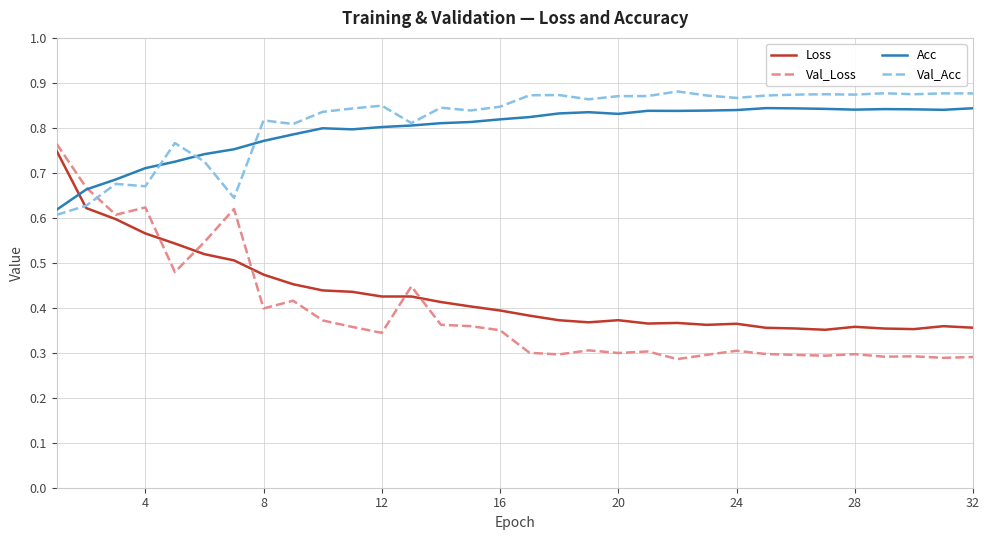

What are all the series names shown in the legend?

Loss, Val_Loss, Acc, Val_Acc